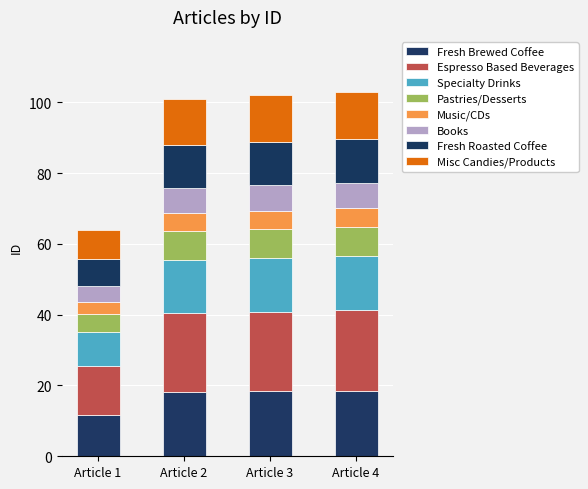

How many distinct data groups are displayed?

8